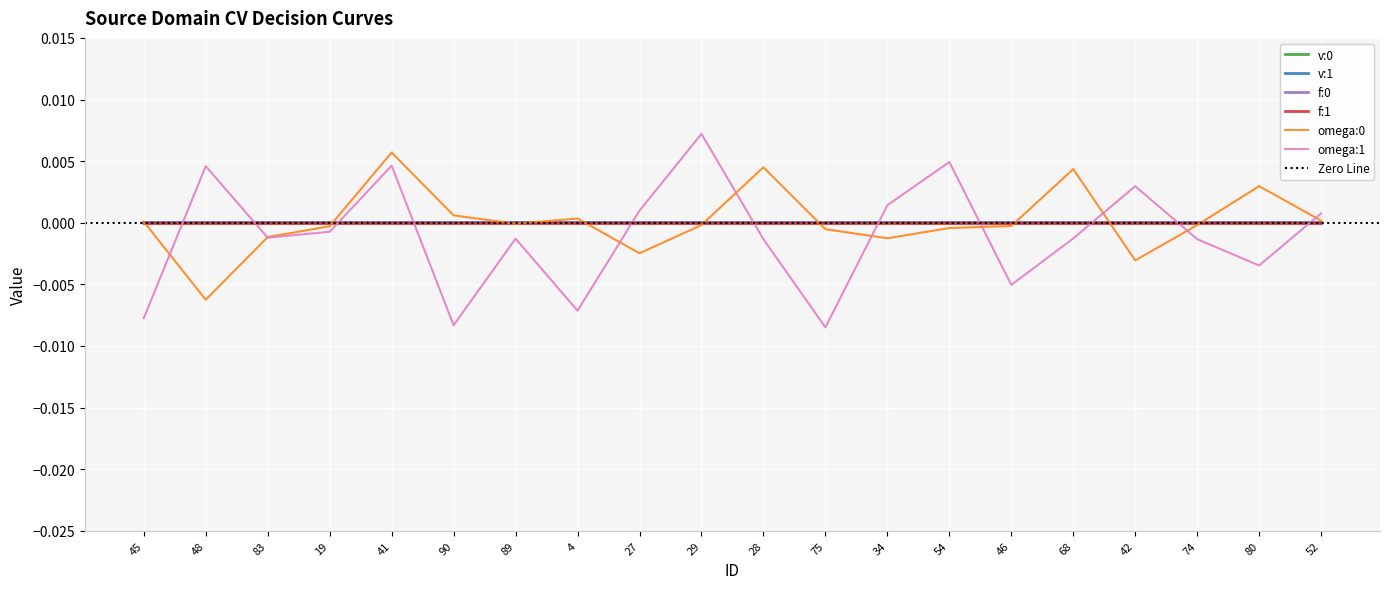

At which category is the sum across all series the highest?

41